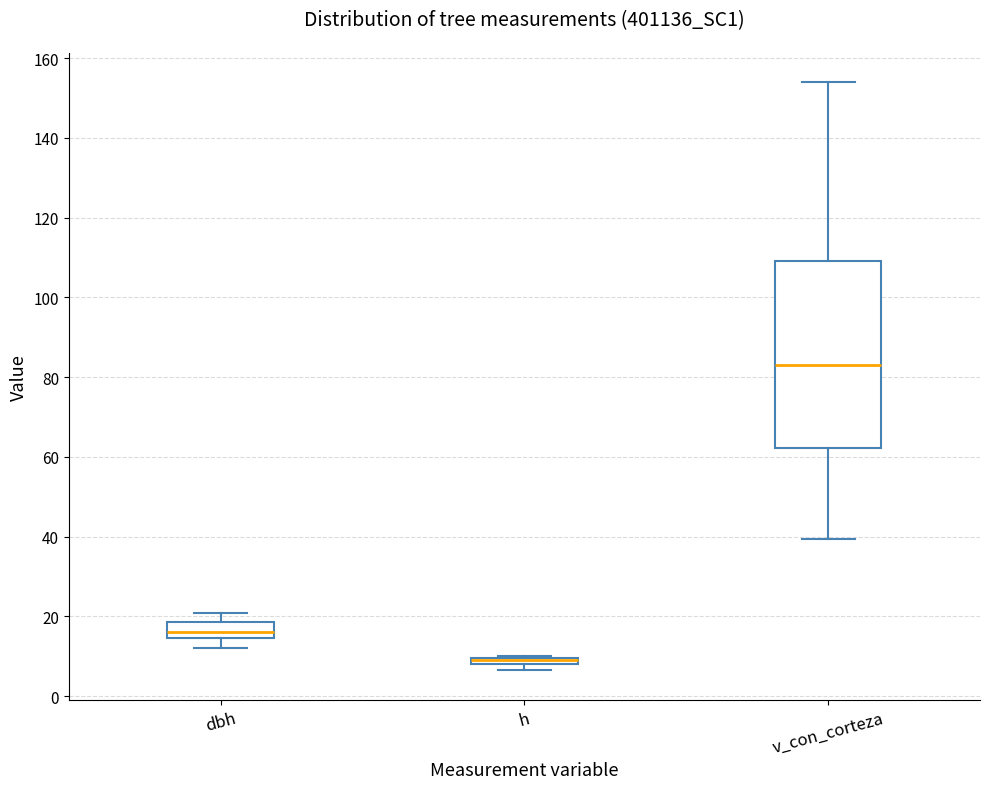

Comparing the boxes themselves (not the whiskers), which one is the tallest?

v_con_corteza